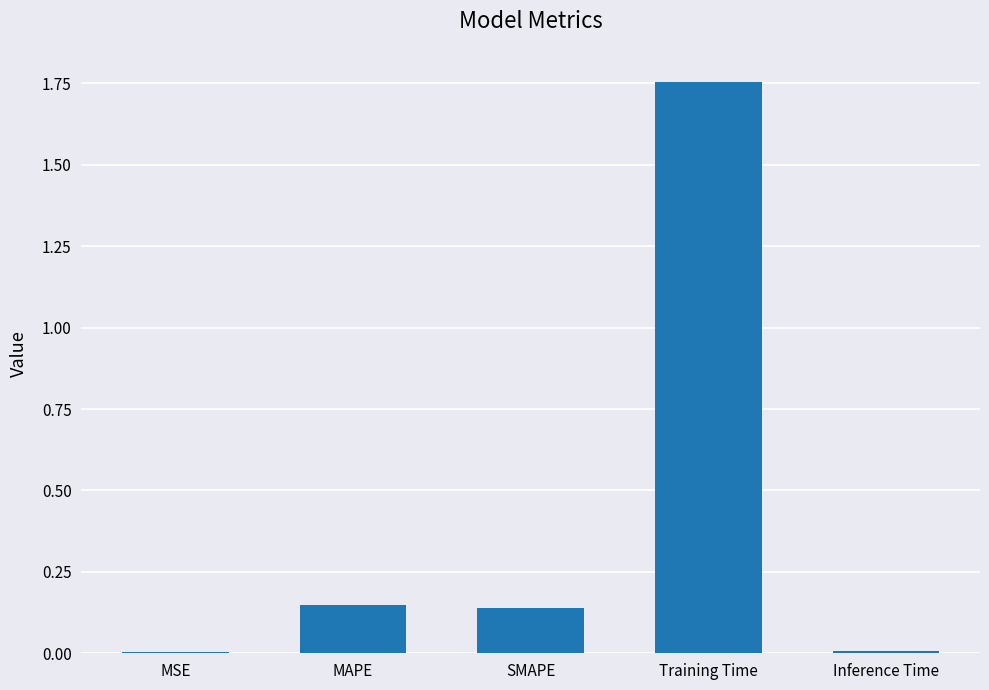

At which category does the chart reach its peak across all series?

Training Time